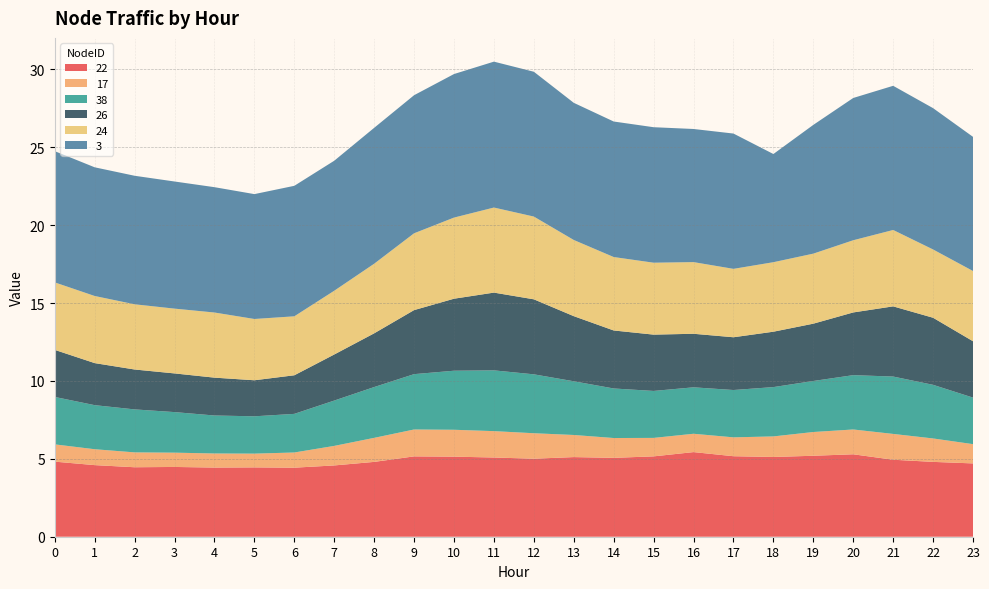

Reading left to right, list all the values displayed in this chart.

22: 4.8	4.6	4.5	4.5	4.4	4.5	4.4	4.6	4.8	5.2	5.1	5.1	5.0	5.1	5.1	5.2	5.4	5.2	5.1	5.2	5.3	4.9	4.8	4.7
17: 1.1	1.0	1.0	0.9	0.9	0.9	1.0	1.3	1.5	1.7	1.7	1.7	1.6	1.4	1.3	1.2	1.2	1.2	1.3	1.5	1.6	1.7	1.5	1.2
38: 3.0	2.8	2.8	2.6	2.4	2.4	2.5	2.9	3.3	3.6	3.8	3.9	3.8	3.4	3.2	3.0	3.0	3.0	3.2	3.3	3.5	3.7	3.4	3.0
26: 3.0	2.7	2.6	2.5	2.4	2.3	2.5	3.0	3.4	4.1	4.6	5.0	4.8	4.2	3.7	3.6	3.4	3.4	3.6	3.7	4.0	4.5	4.3	3.6
24: 4.3	4.3	4.2	4.2	4.2	3.9	3.8	4.1	4.5	4.9	5.2	5.5	5.3	4.9	4.7	4.6	4.6	4.4	4.5	4.5	4.6	4.9	4.4	4.5
3: 8.4	8.3	8.3	8.2	8.0	8.0	8.4	8.3	8.7	8.9	9.2	9.4	9.3	8.8	8.7	8.7	8.5	8.7	6.9	8.3	9.1	9.3	9.1	8.6